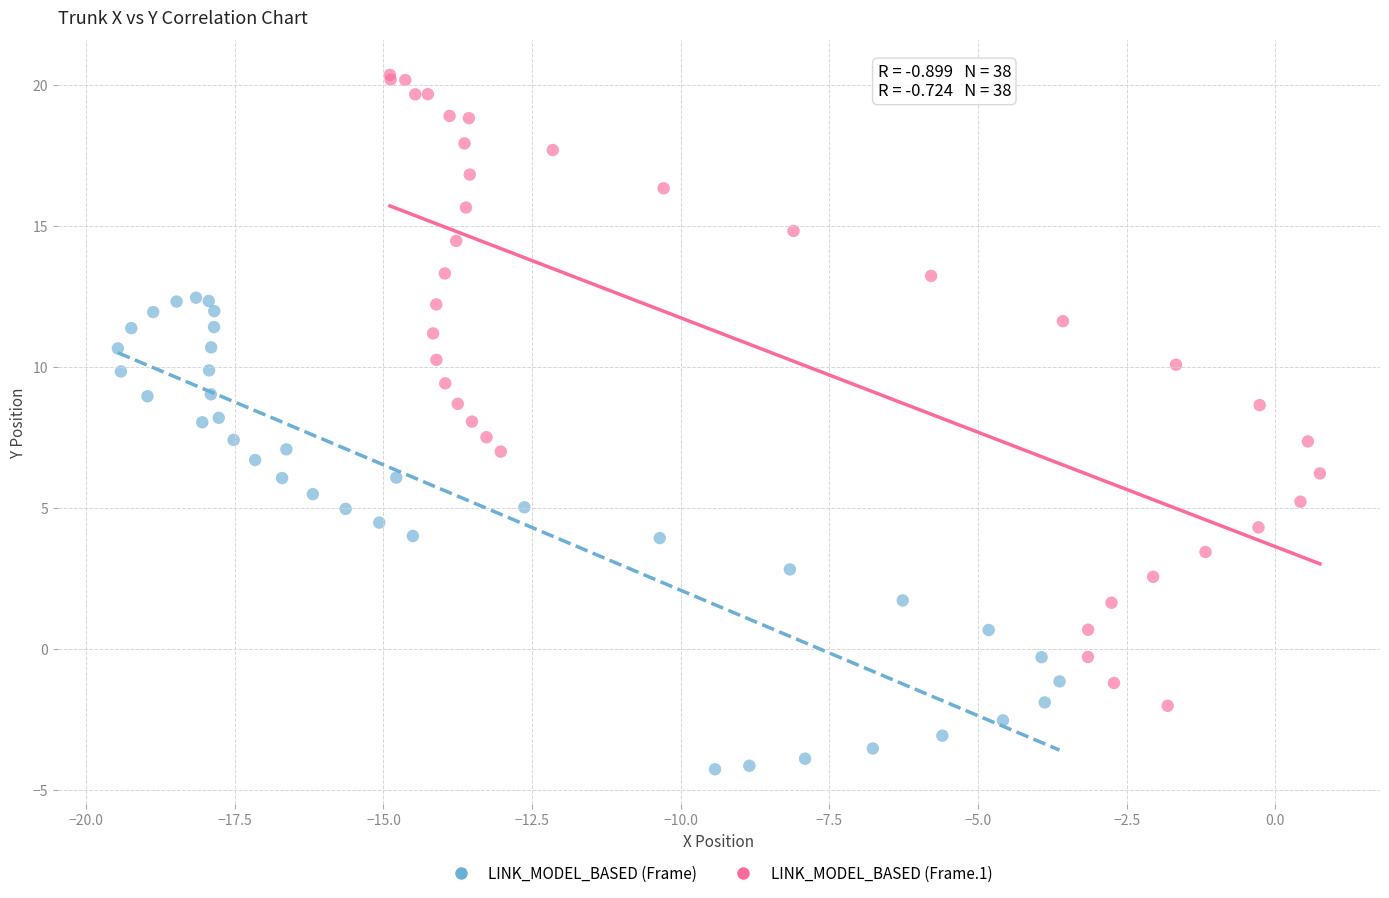

Which series reaches the maximum Y coordinate?

LINK_MODEL_BASED (Frame.1)